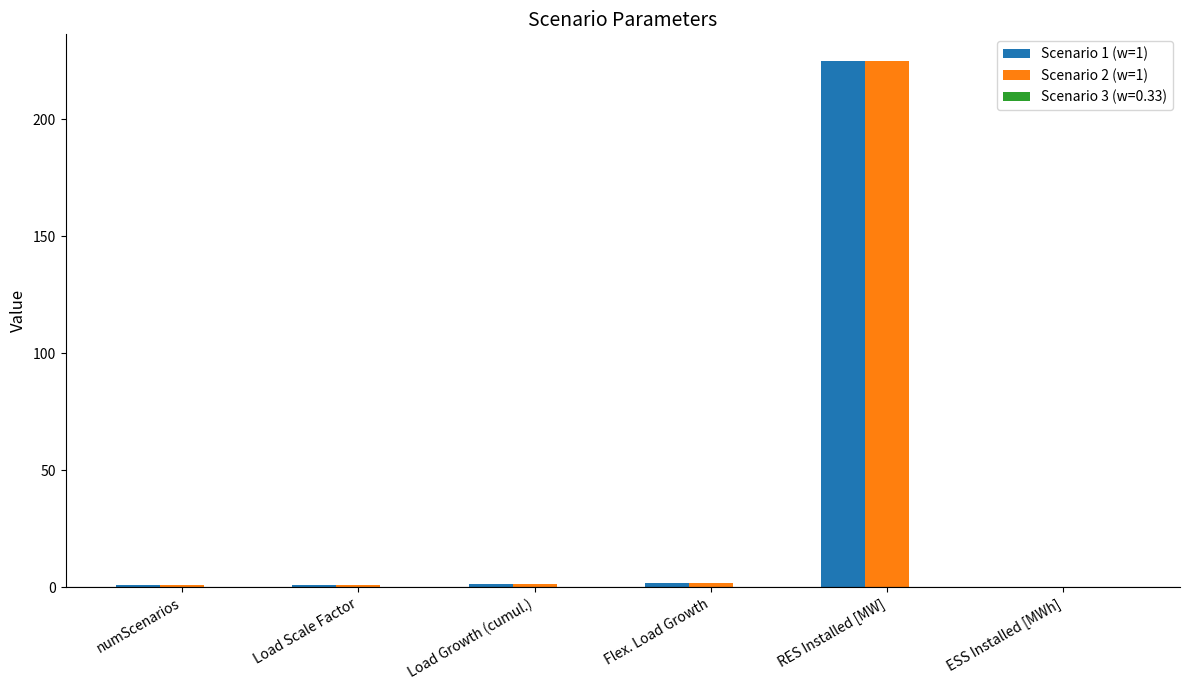

True or false: Scenario 2 (w=1) has a value of 0.0 at ESS Installed [MWh].

True